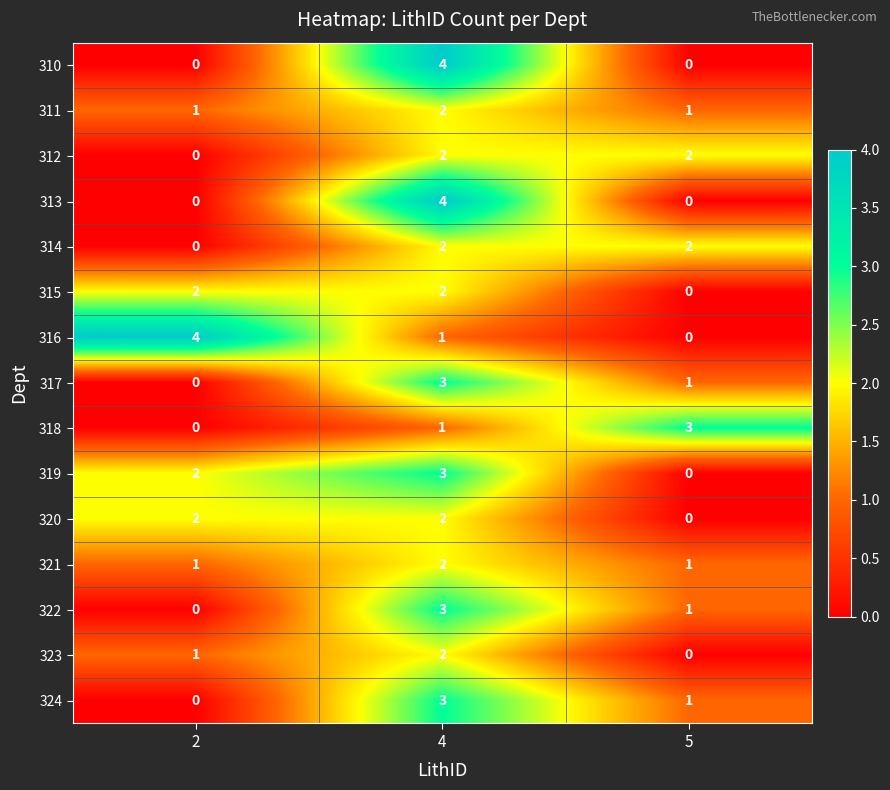

What is the sum of all 320 values?

4